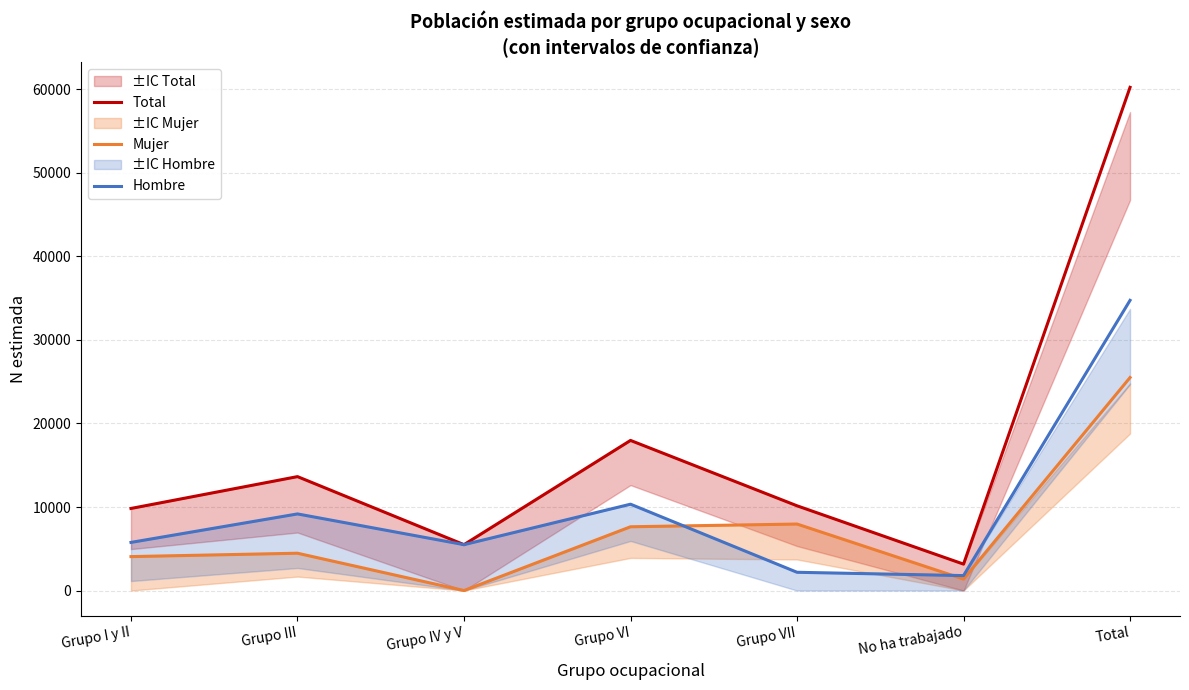

Is the value of Mujer at Grupo I y II greater than the value of Total at Grupo VII?

No